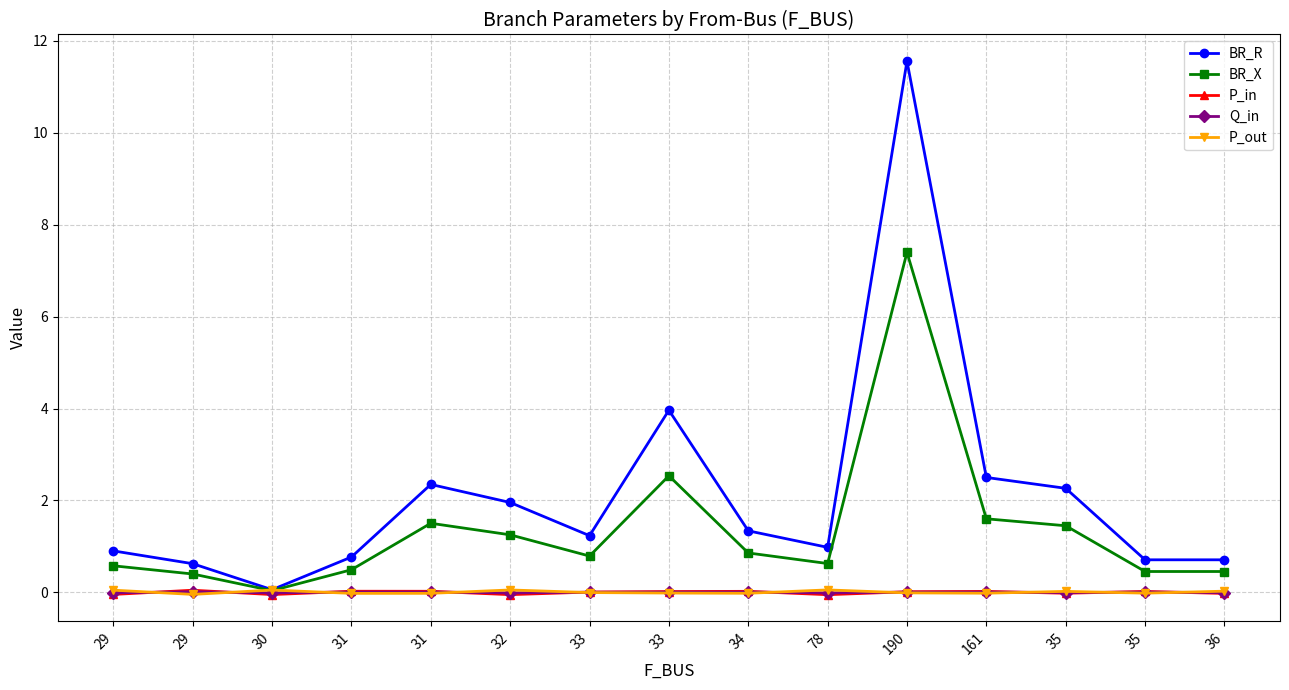

Is it true that BR_R equals 1.3 at 29?

False